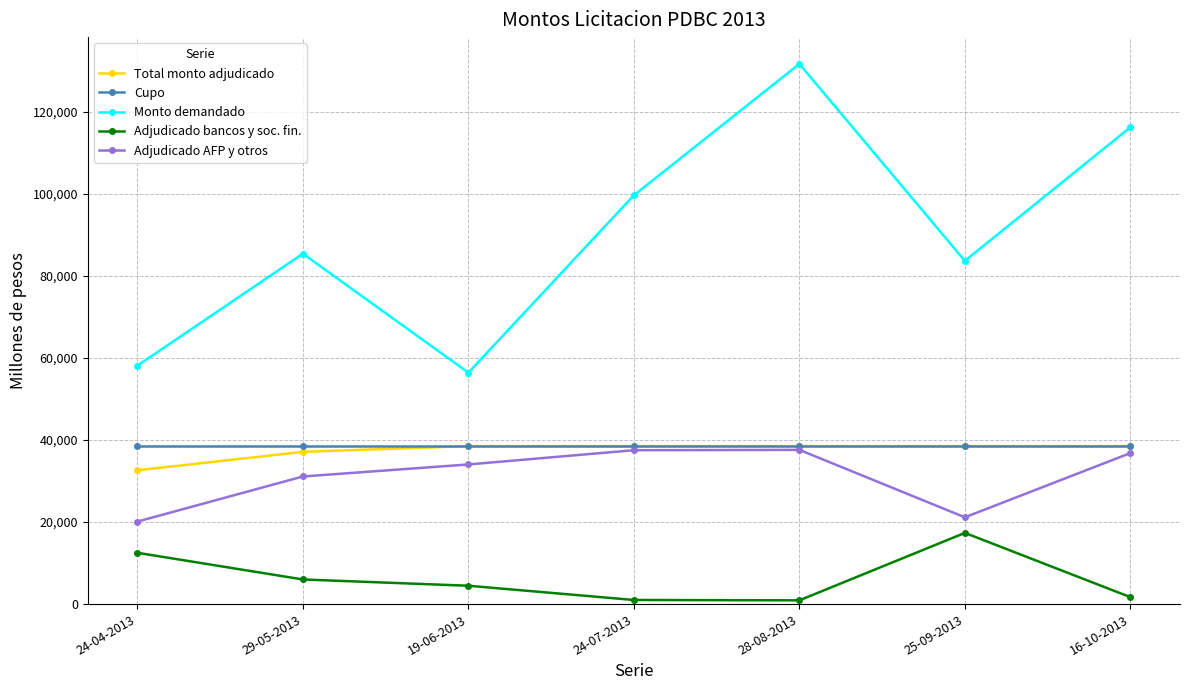

Which series changed the most between 24-07-2013 and 28-08-2013?

Monto demandado